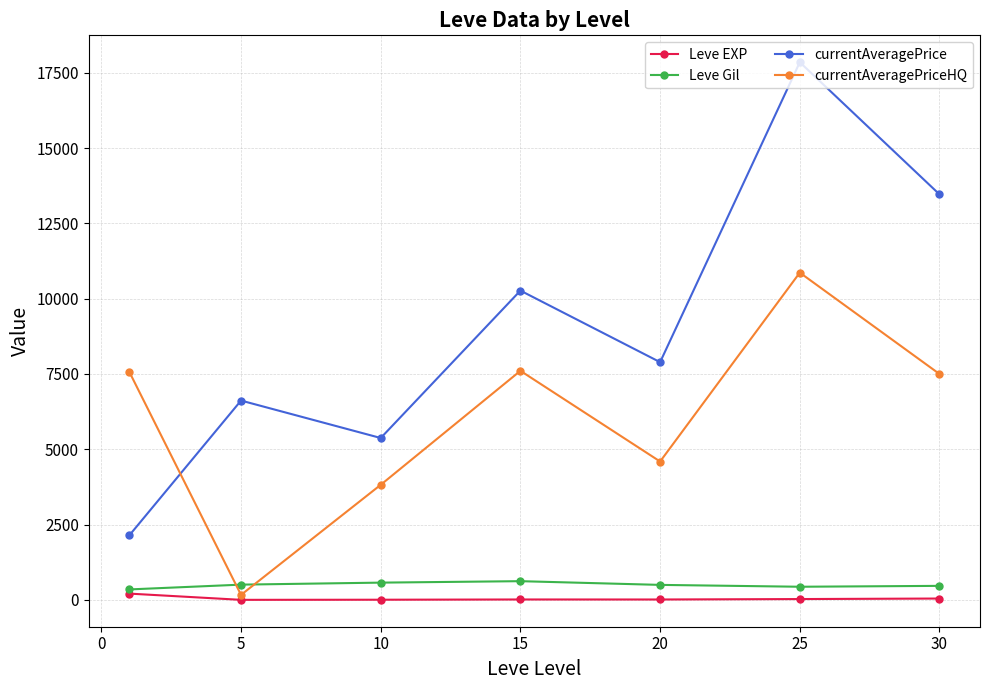

How many lines are shown in the chart?

4